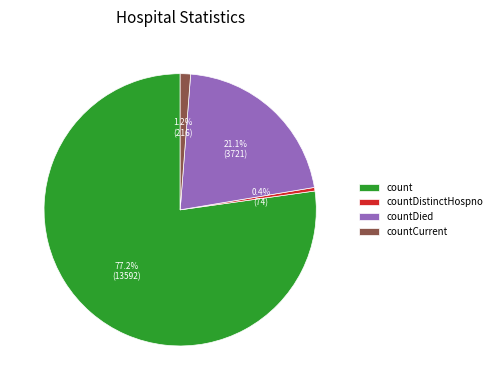

How many segments does this pie chart have?

4